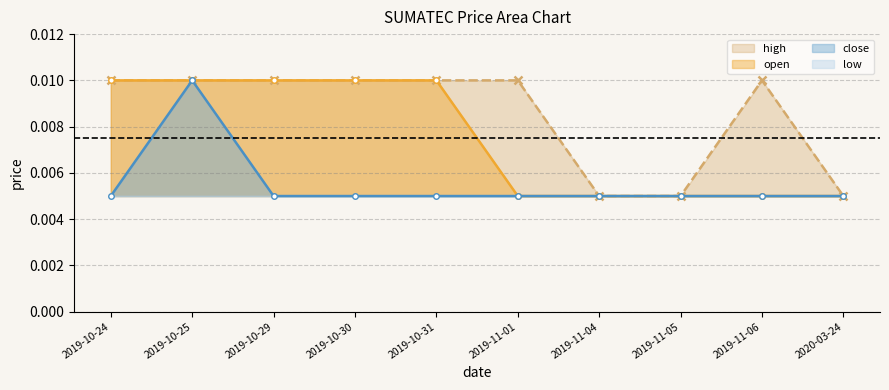

At how many categories does at least one series exceed 0?

10